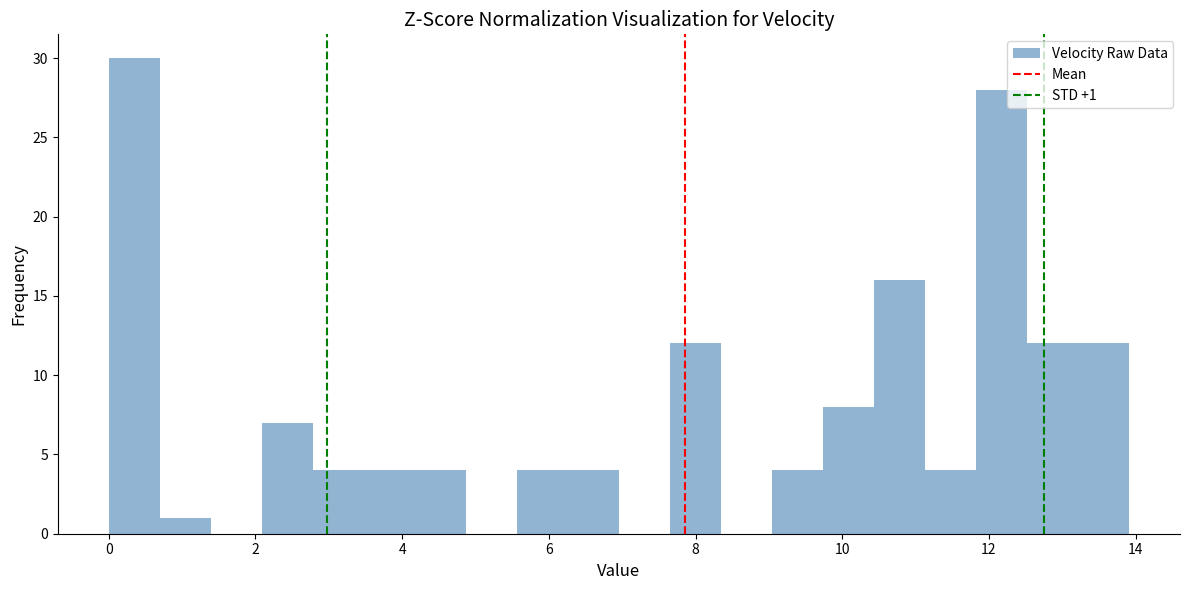

Around what value on the x-axis is the tallest bar? Give the approximate position of its centre, as read against the axis.

0.4